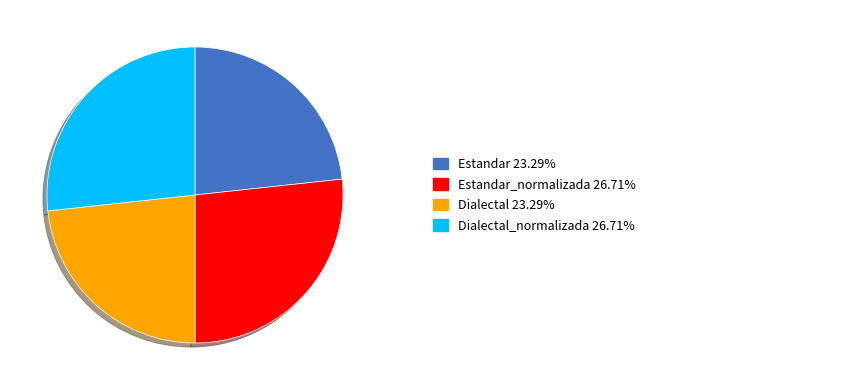

Does any single category account for the majority?

No